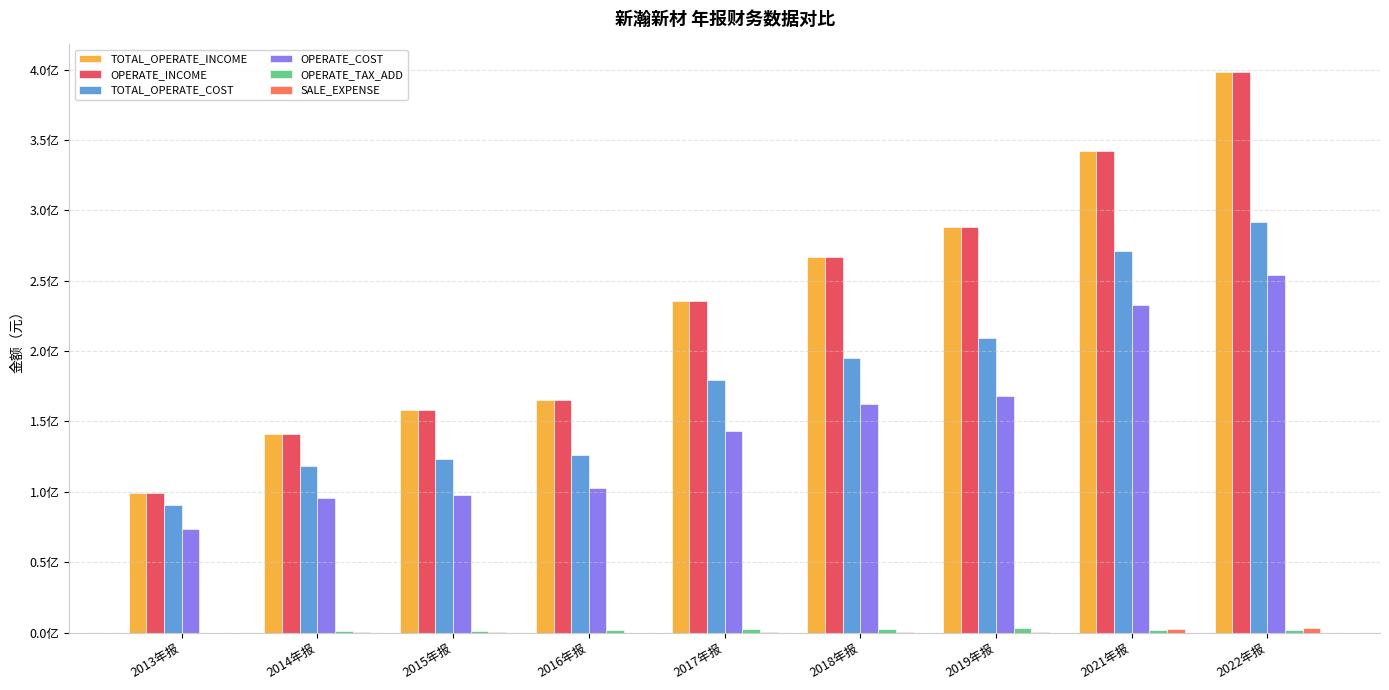

True or false: TOTAL_OPERATE_COST has a value of 123271491.6 at 2015年报.

True